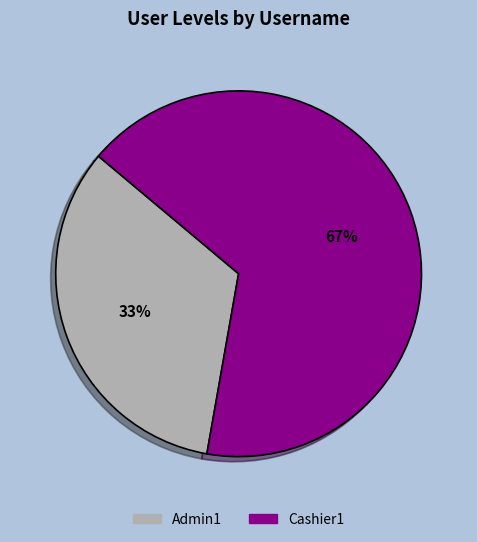

Which category has the biggest portion of the pie?

Cashier1